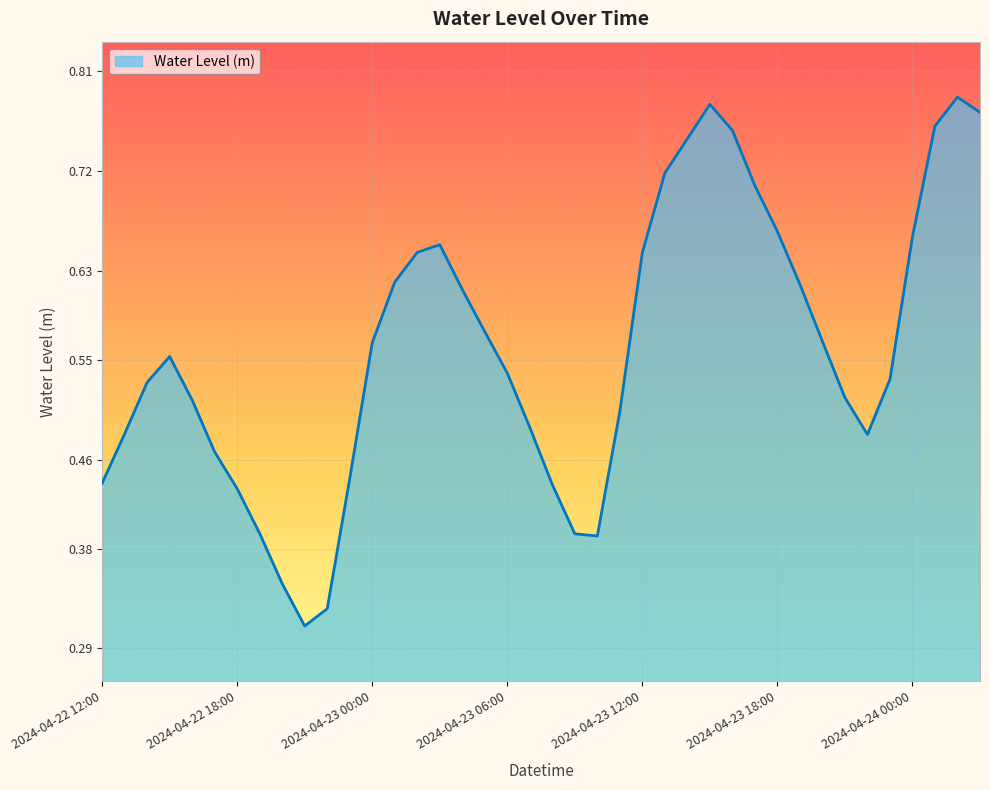

Rank the categories by value from lowest to highest.

2024-04-22 21:00, 2024-04-22 22:00, 2024-04-22 20:00, 2024-04-23 10:00, 2024-04-23 09:00, 2024-04-22 19:00, 2024-04-22 18:00, 2024-04-23 08:00, 2024-04-22 12:00, 2024-04-22 23:00, 2024-04-22 17:00, 2024-04-23 22:00, 2024-04-22 13:00, 2024-04-23 07:00, 2024-04-23 11:00, 2024-04-22 16:00, 2024-04-23 21:00, 2024-04-22 14:00, 2024-04-23 23:00, 2024-04-23 06:00, 2024-04-22 15:00, 2024-04-23 00:00, 2024-04-23 20:00, 2024-04-23 05:00, 2024-04-23 04:00, 2024-04-23 19:00, 2024-04-23 01:00, 2024-04-23 12:00, 2024-04-23 02:00, 2024-04-23 03:00, 2024-04-24 00:00, 2024-04-23 18:00, 2024-04-23 17:00, 2024-04-23 13:00, 2024-04-23 14:00, 2024-04-23 16:00, 2024-04-24 01:00, 2024-04-24 03:00, 2024-04-23 15:00, 2024-04-24 02:00